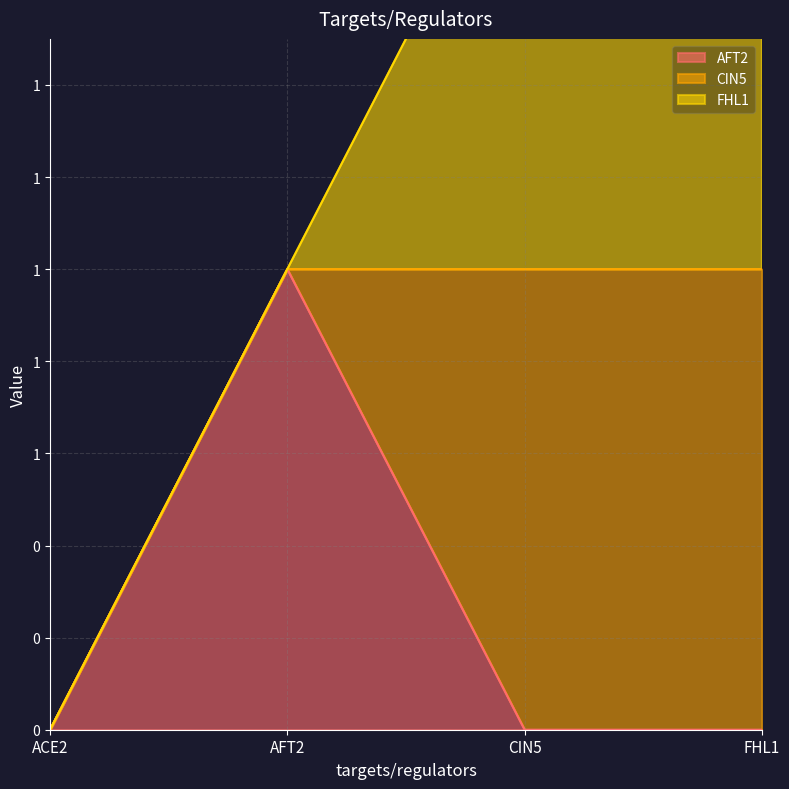

True or false: CIN5 and FHL1 intersect in this chart.

False